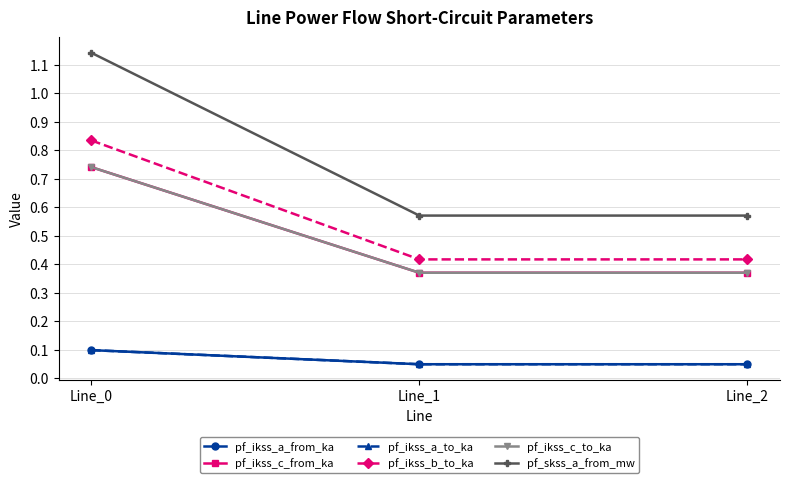

Does the chart have visible grid lines?

Yes